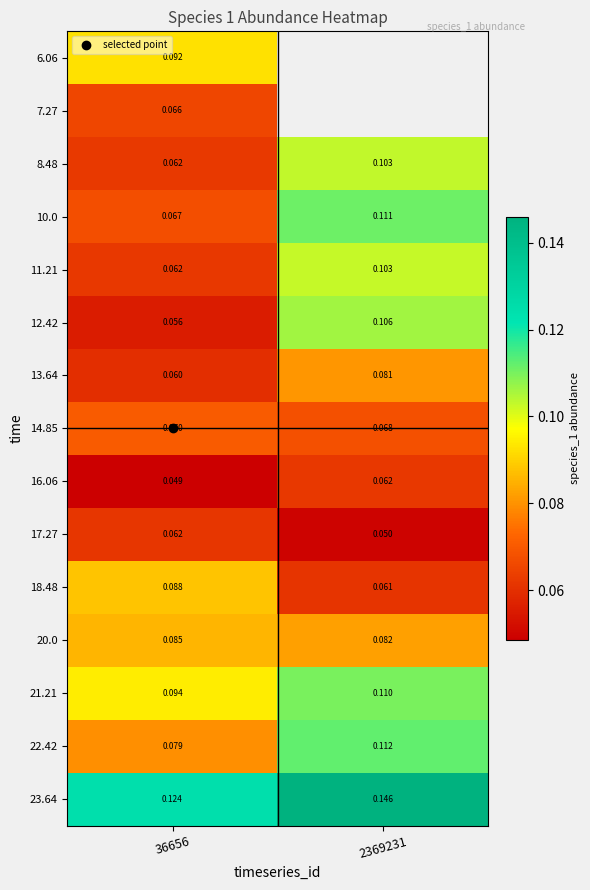

What is the sum of all 18.48 values?

0.1